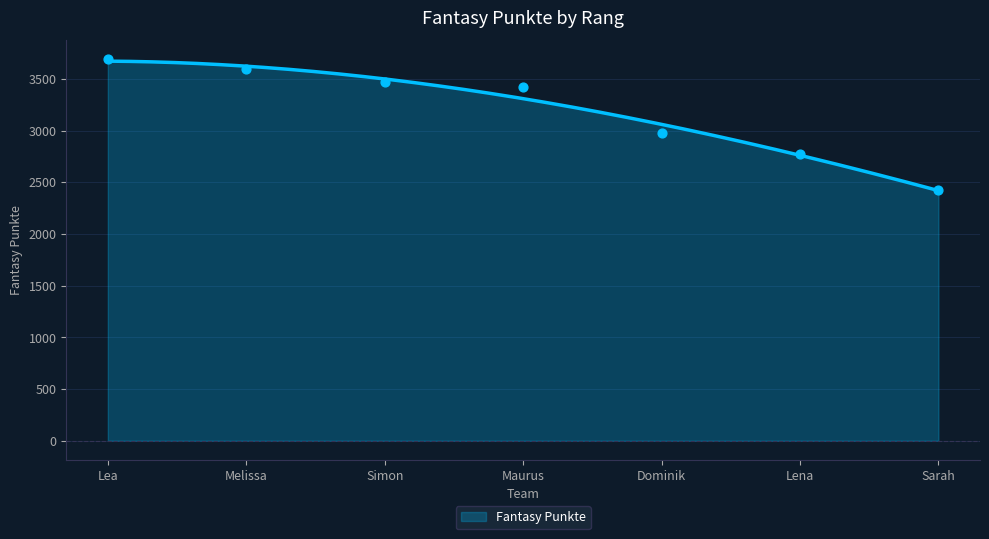

Approximately how many times larger is the value at Dominik compared to Lea?

0.8